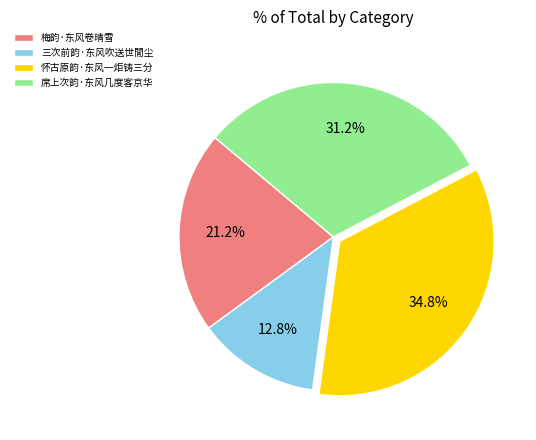

Between 怀古原韵·东风一炬铸三分 and 梅韵·东风卷晴雪, which is larger?

怀古原韵·东风一炬铸三分